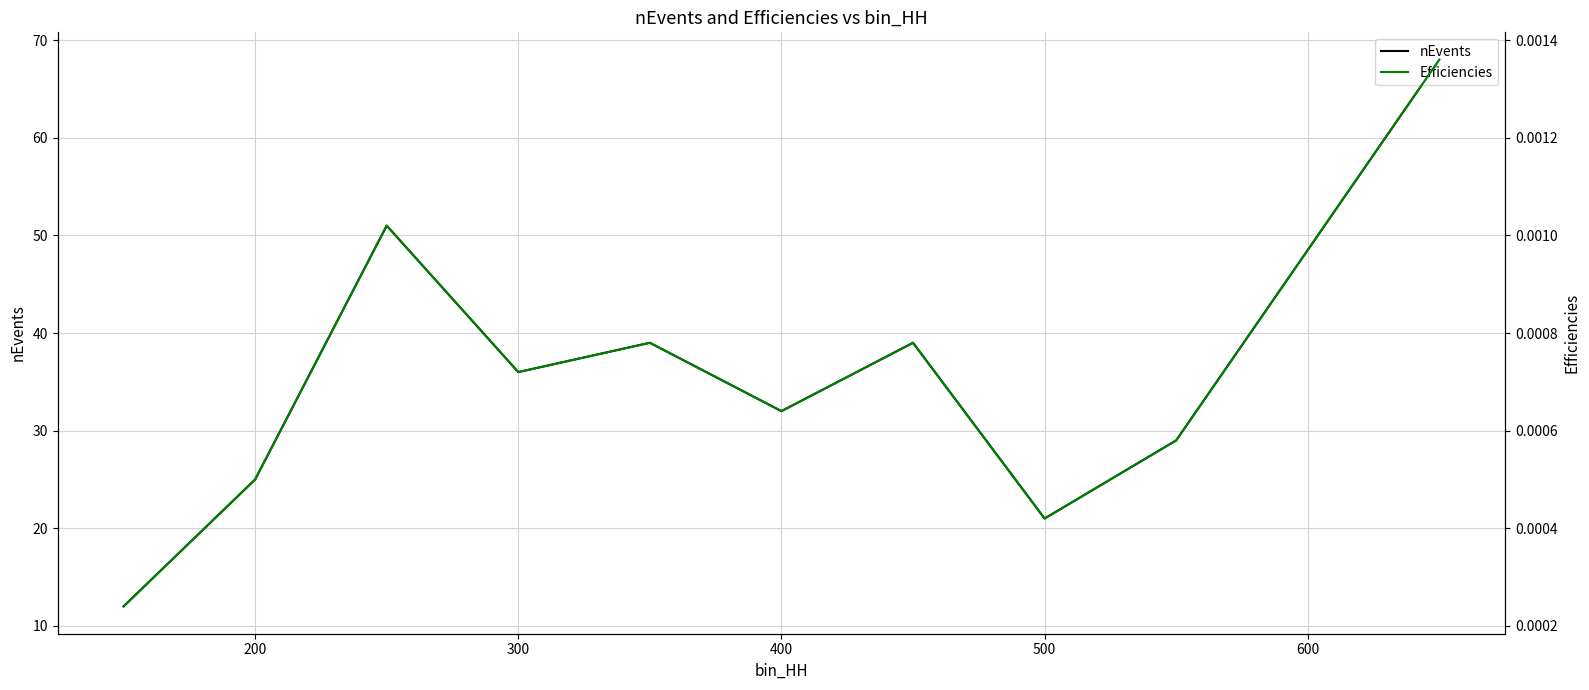

Does the chart display data point markers on the line(s)?

No